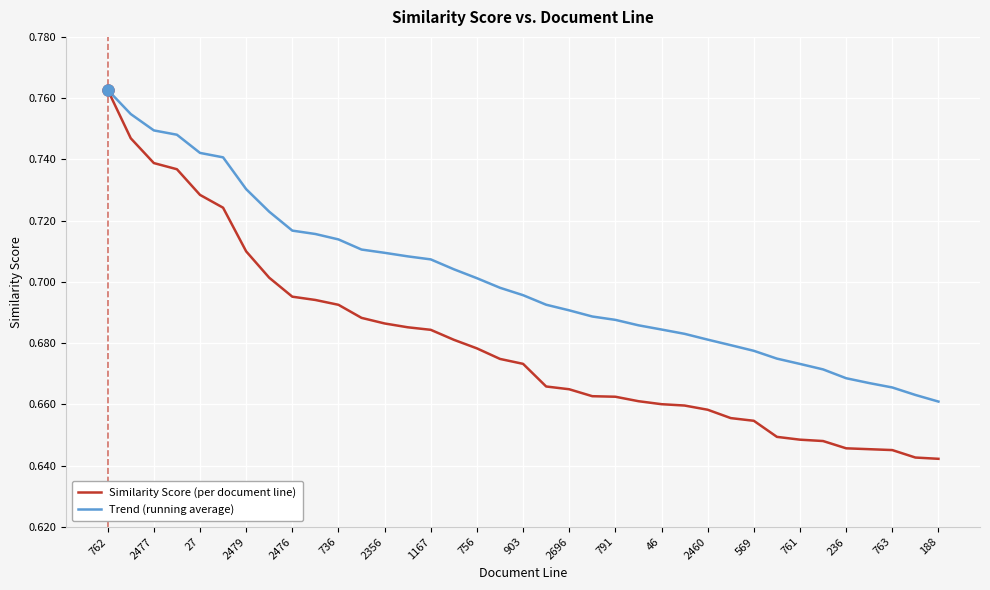

List the series in order of their overall mean, lowest first.

Similarity Score (per document line), Trend (running average)